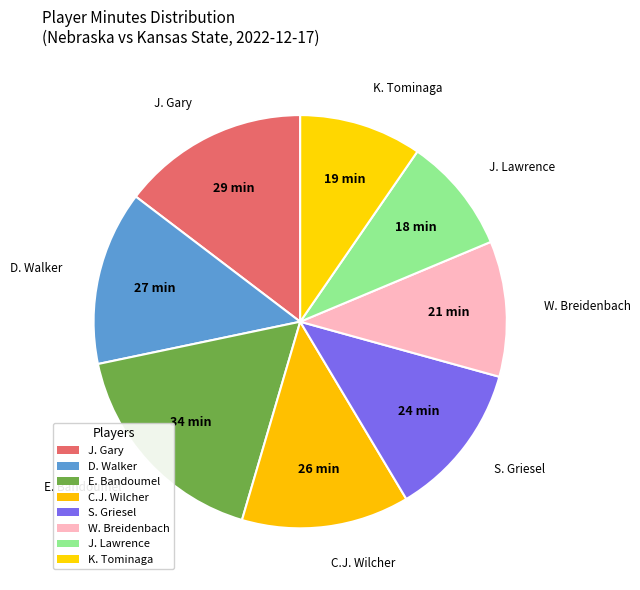

Count the number of slices in the pie.

8